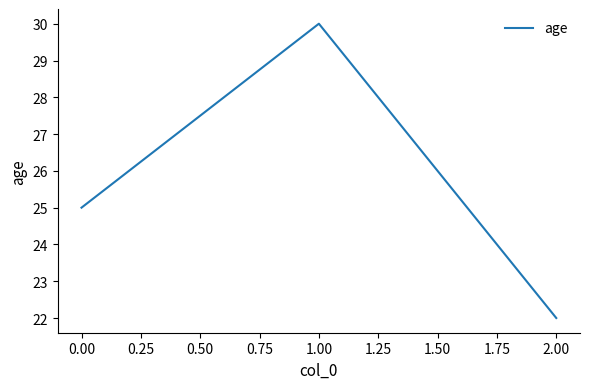

What is the average value?

26